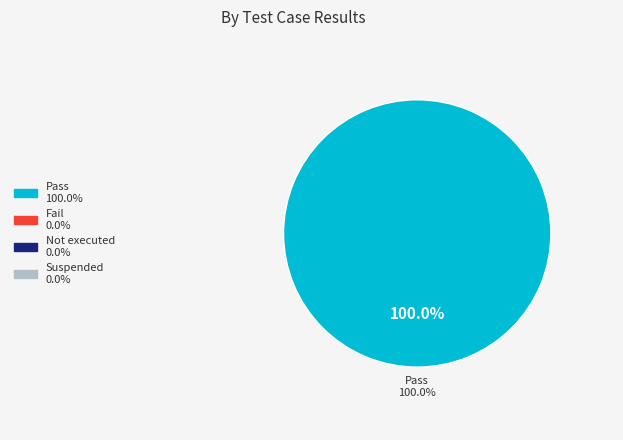

The Suspended slice represents 5% of the pie. True or false?

False